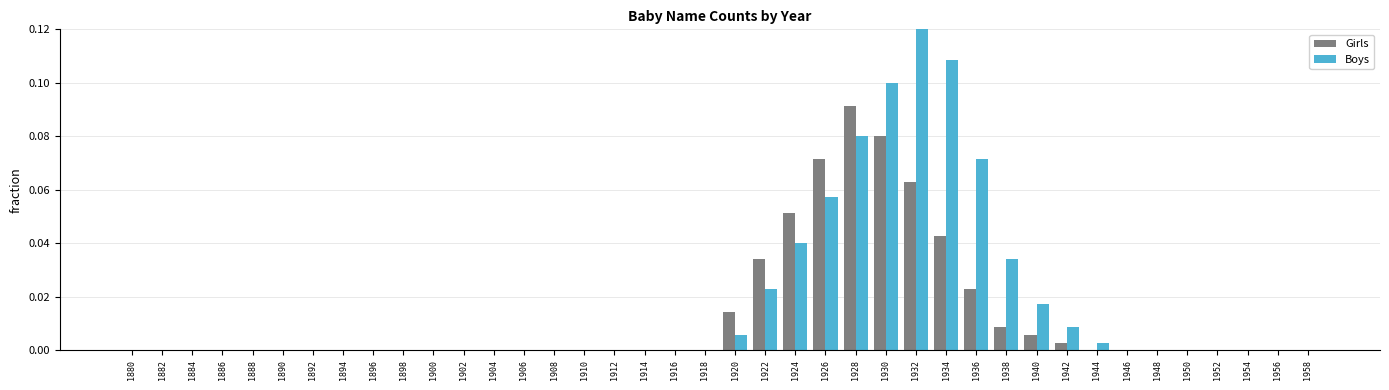

How many series are shown in this chart?

2